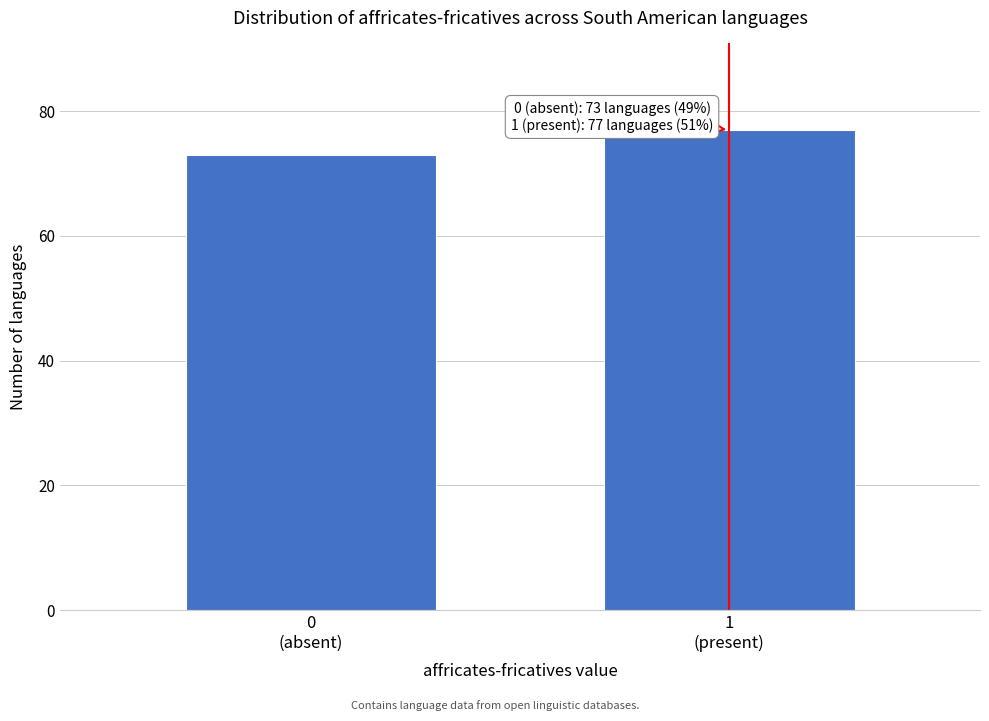

Reading left to right, list all the values displayed in this chart.

73	77